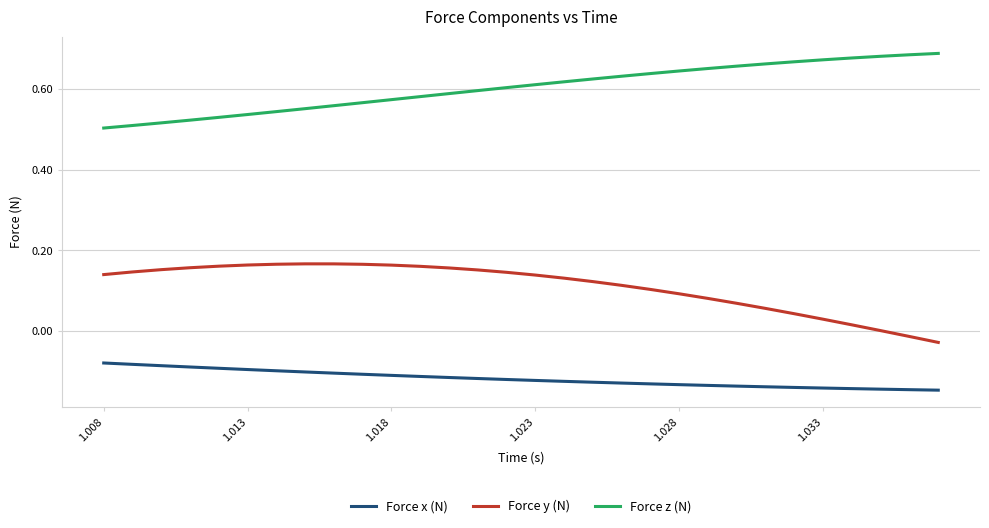

Rank the series by their average value, from highest to lowest.

Force z (N), Force y (N), Force x (N)